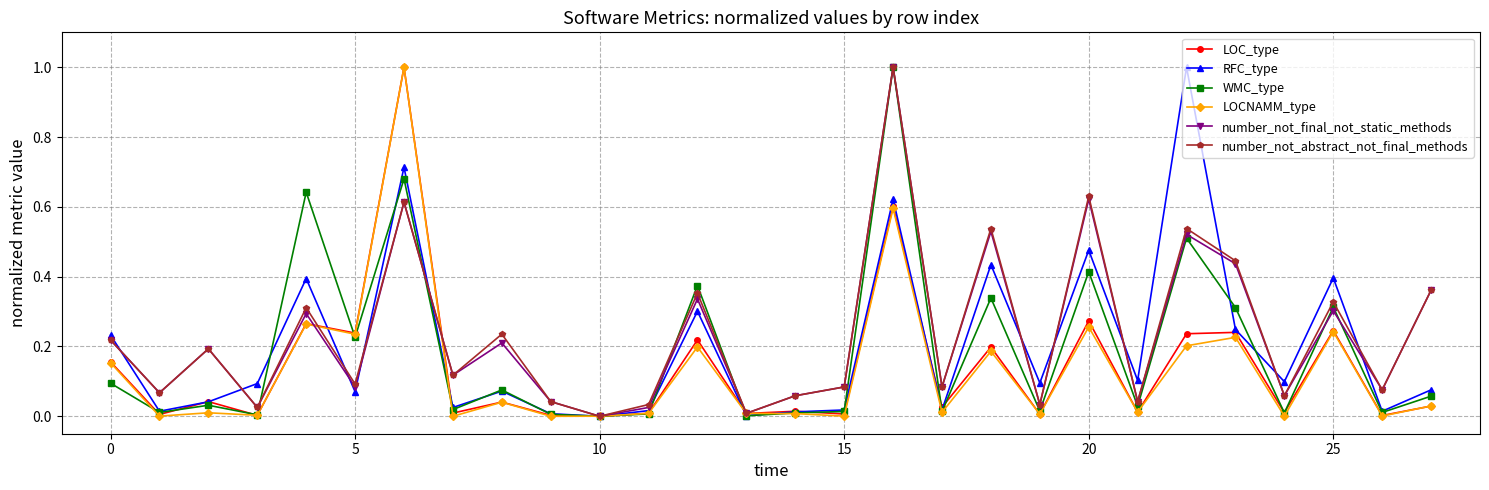

What is the maximum value shown in the chart?

1.0